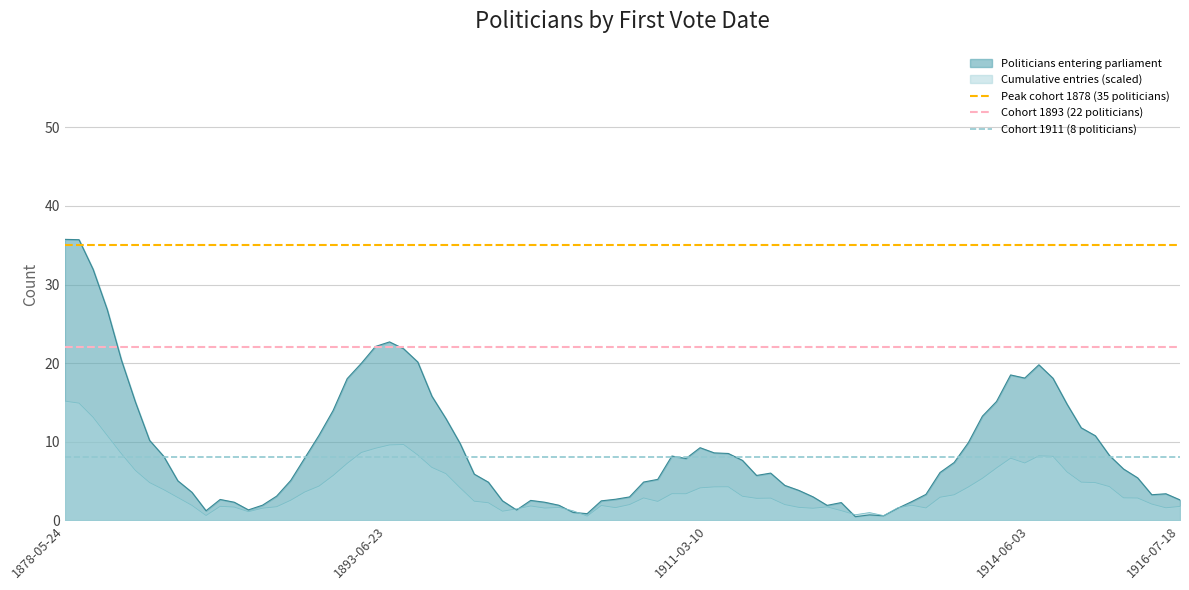

The Cumulative entries (scaled) series shows 1.8 at 1916-07-18. True or false?

True